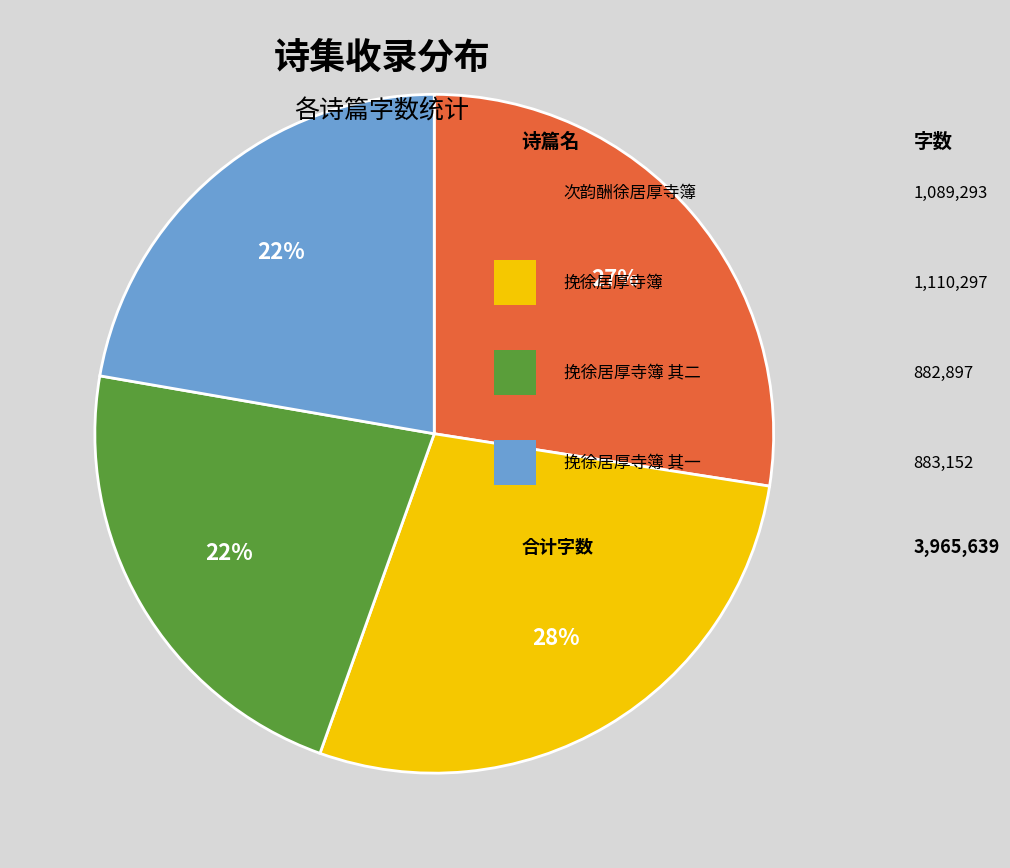

Does any single category account for the majority?

No